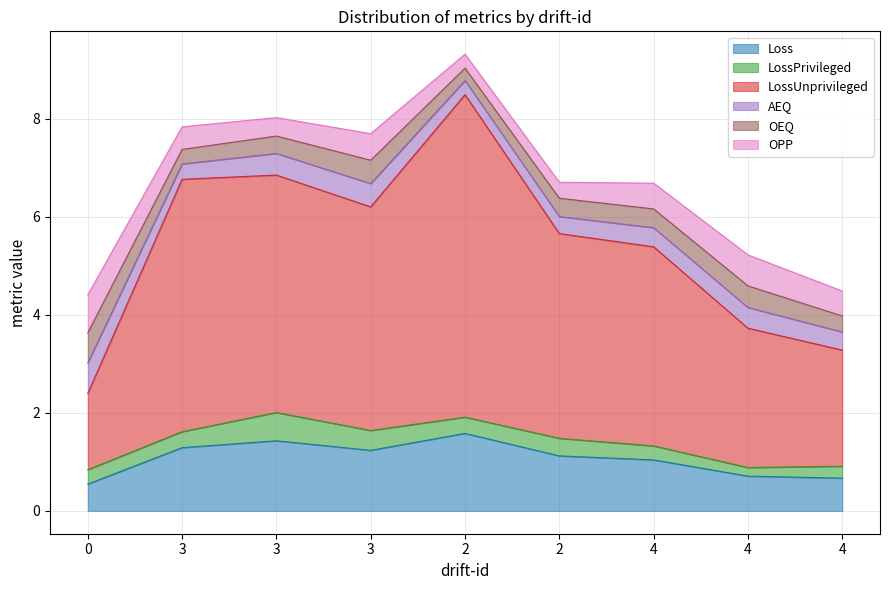

Is it true that OEQ equals 0.2 at 0?

False